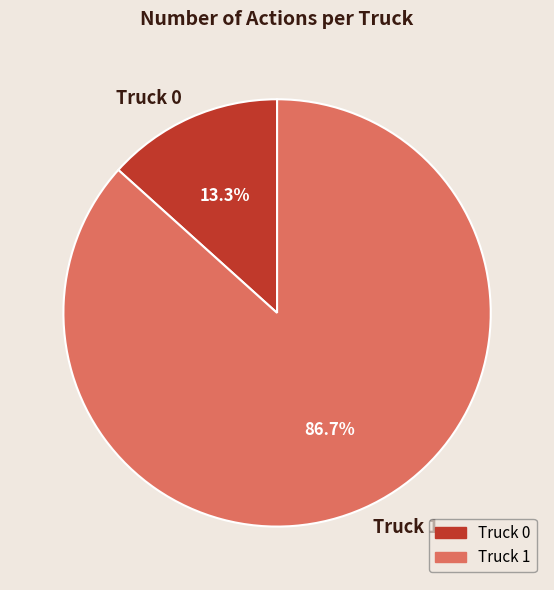

To the nearest percent, what is the combined percentage of Truck 1 and Truck 0?

100%